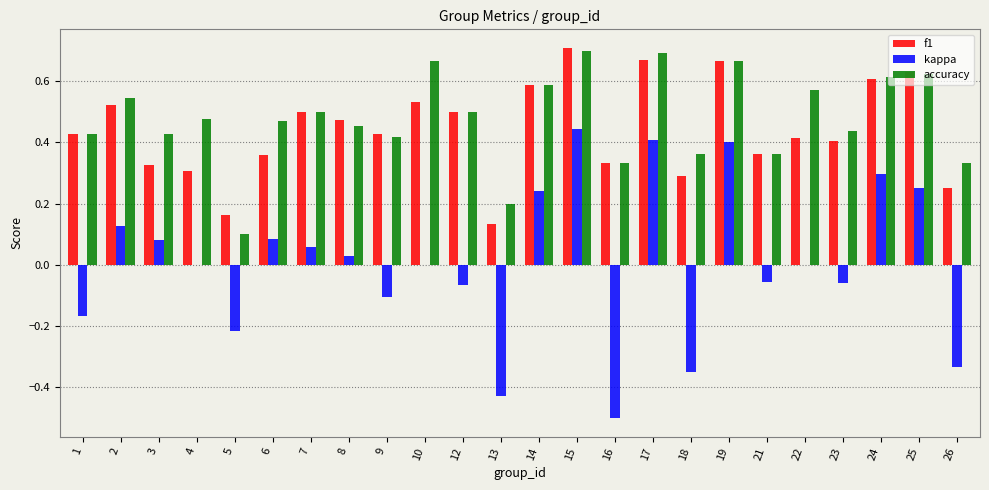

Is the value of f1 at 24 greater than the value of kappa at 25?

Yes